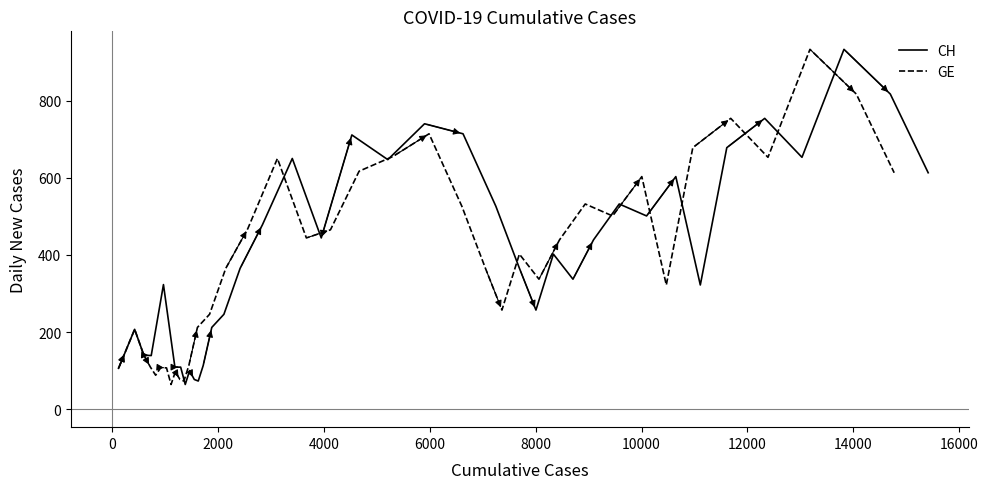

What are all the series names shown in the legend?

CH, GE